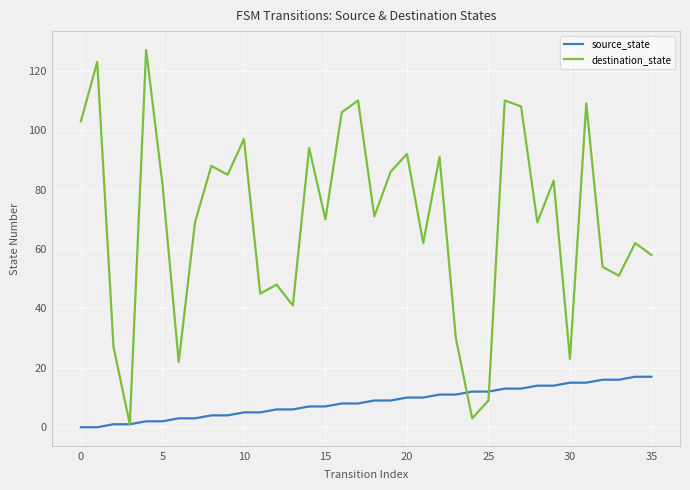

List the series in order of their peak value, highest first.

destination_state, source_state